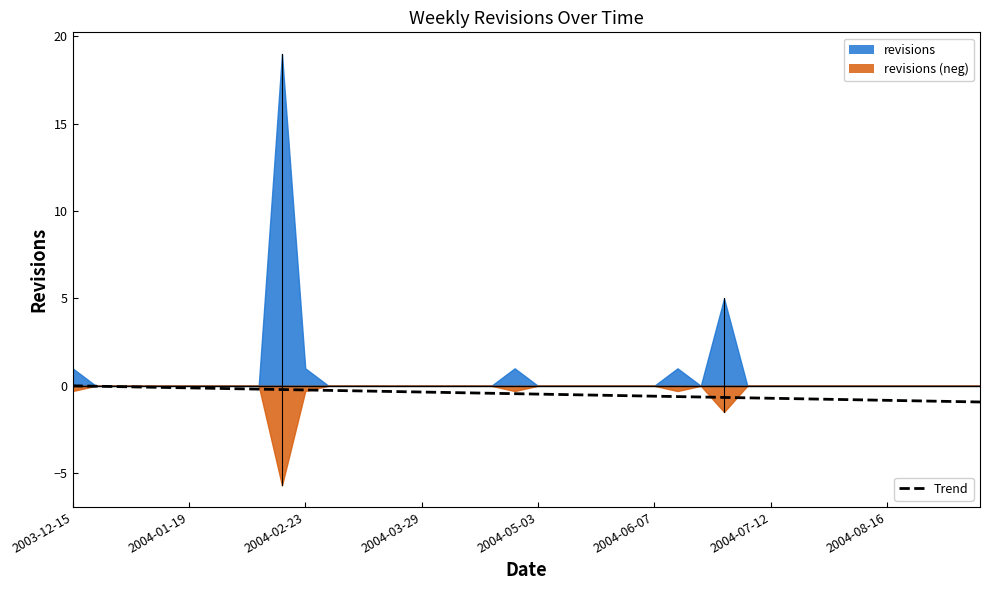

What is the change in value from 16 to 29?

-0.3